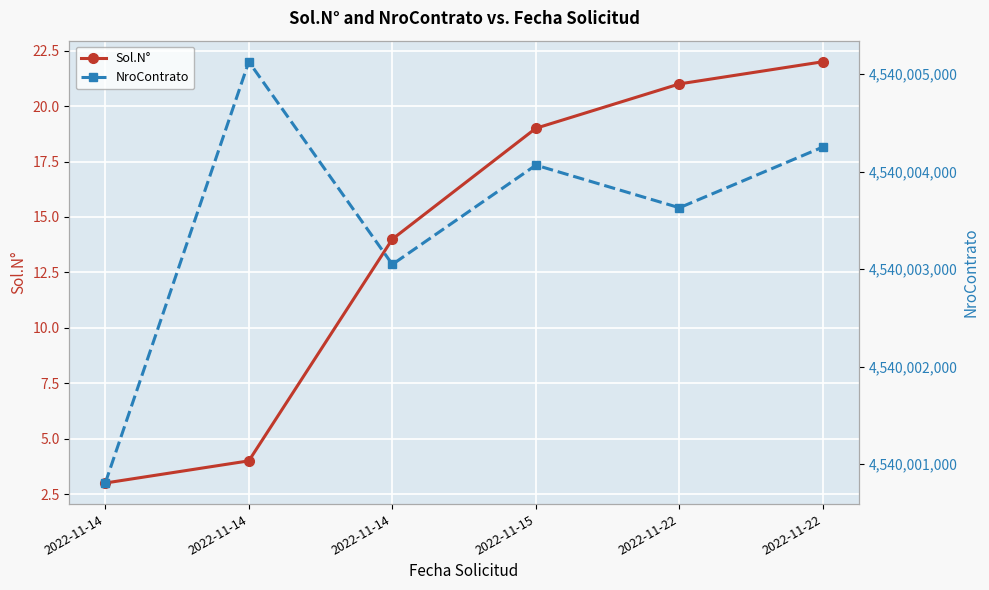

How many categories are shown in the chart?

6